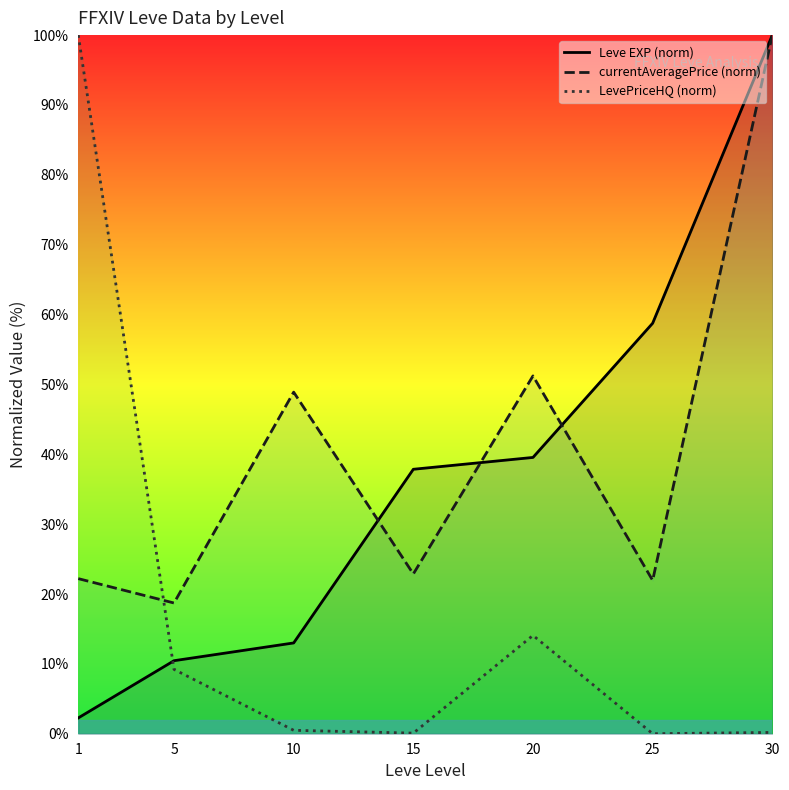

What is the difference between the Leve EXP (norm) values at 20 and 5?

29.1